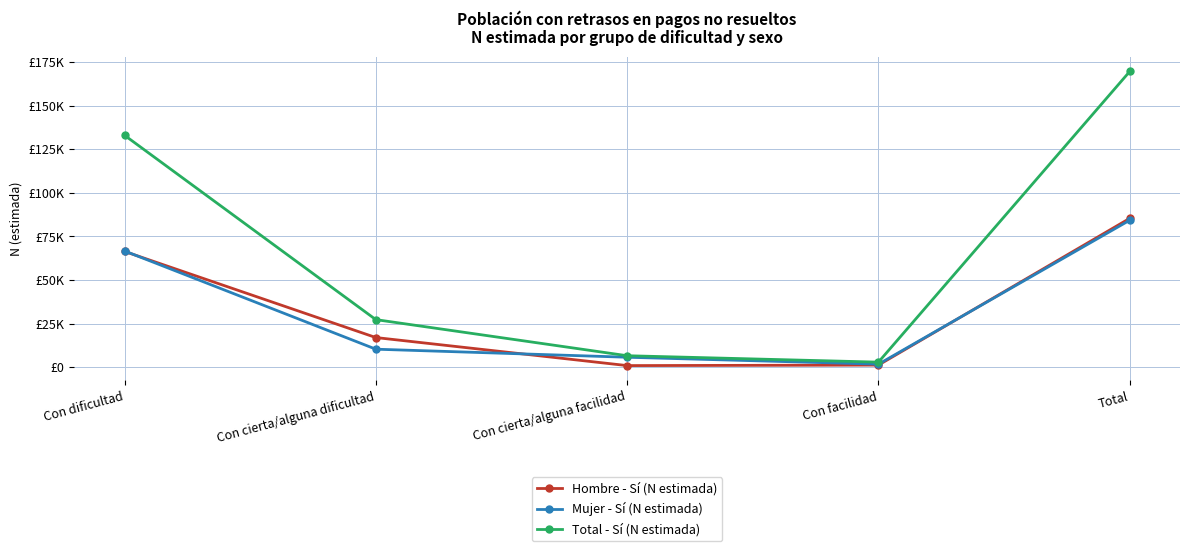

In Mujer - Sí (N estimada), how many points are lower than both neighbors (excluding endpoints)?

1